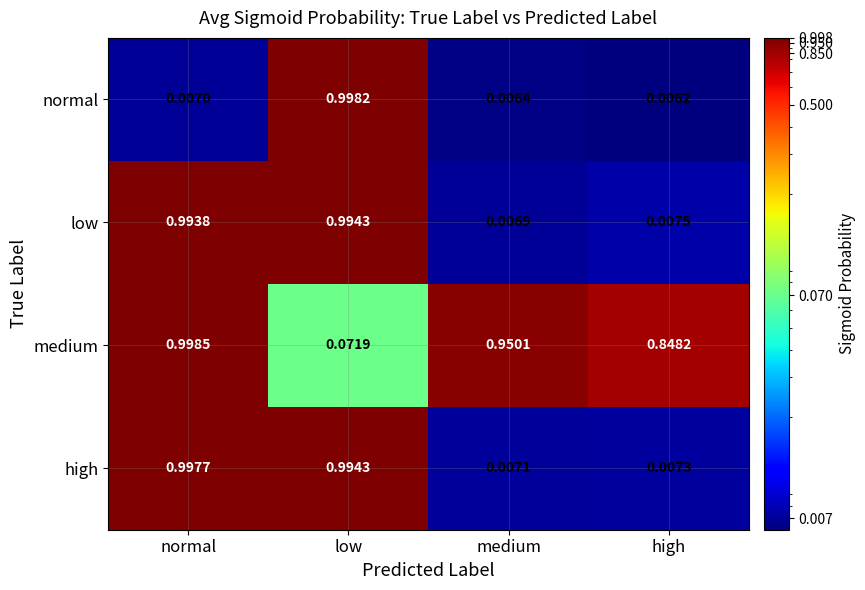

Which series has the largest range (max minus min)?

normal